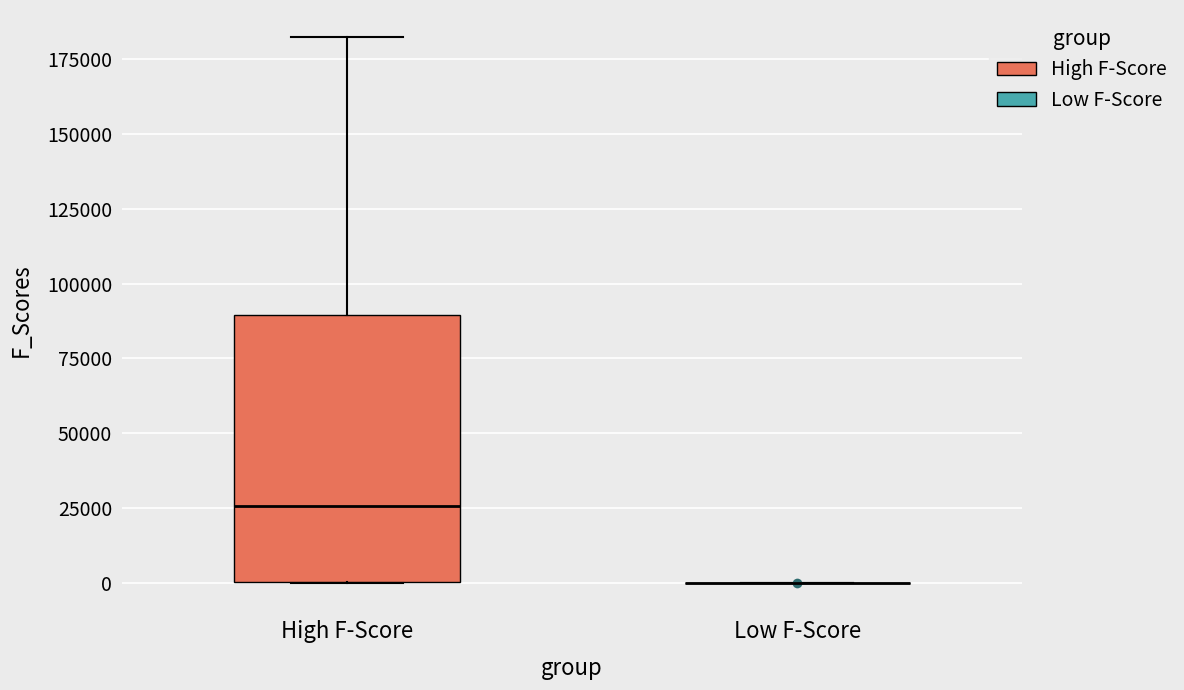

Reading left to right, transcribe this box plot: for each box, give where its median line is, the range the box spans, and where its two whiskers end, as read against the y-axis. The values are not printed on the chart, so give them approximately, as read against the axis.

High F-Score: median 25000, box 0 to 90000, whiskers 0 to 180000
Low F-Score: box collapsed to a line at 0, whiskers 0 to 0